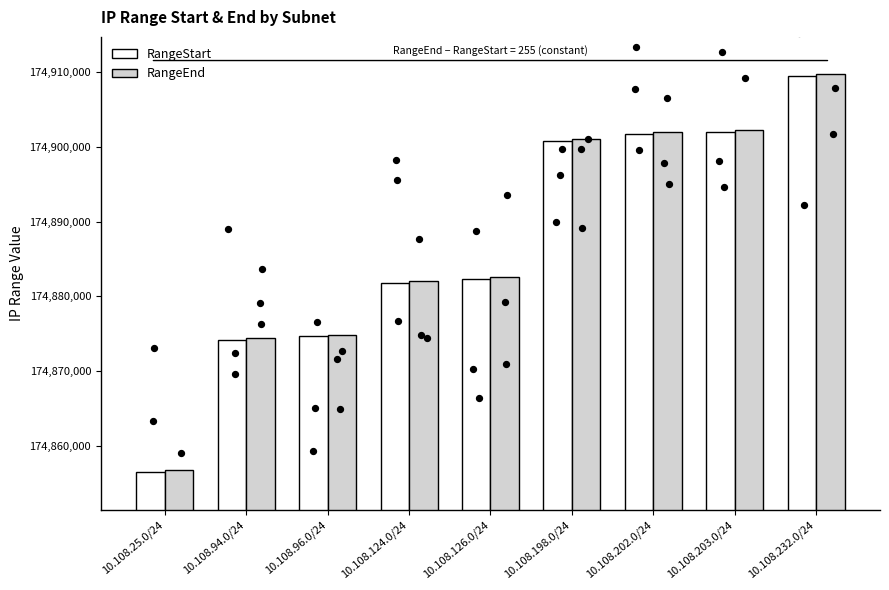

At which category is the sum across all series the highest?

10.108.232.0/24